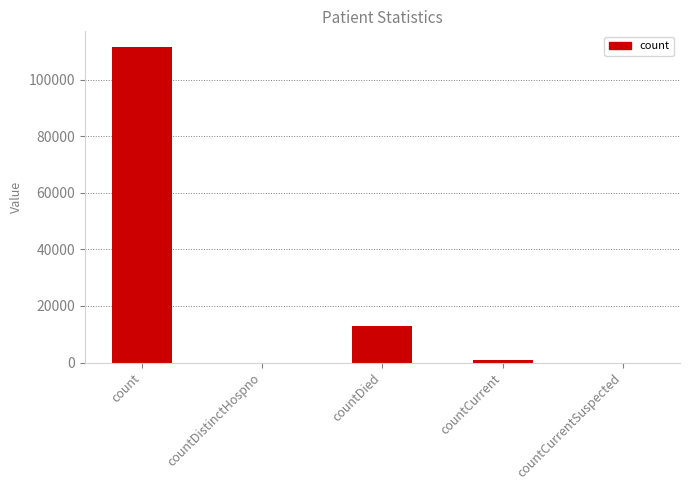

Is it true that the value at countCurrent is 966?

True